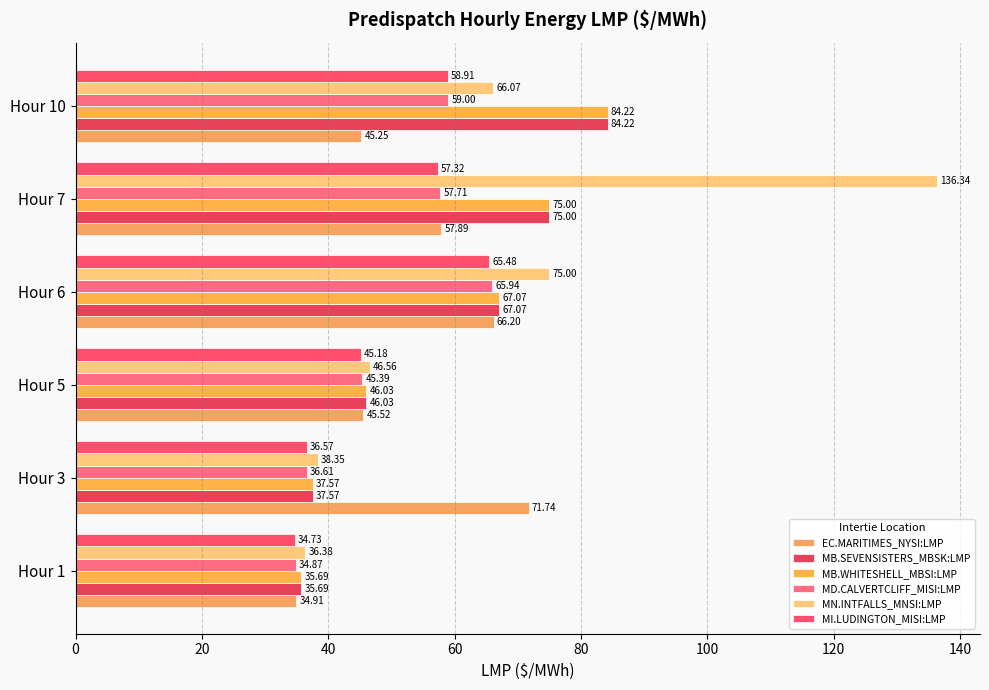

What is the value of the EC.MARITIMES_NYSI:LMP bar at the 1st from the left?

34.9